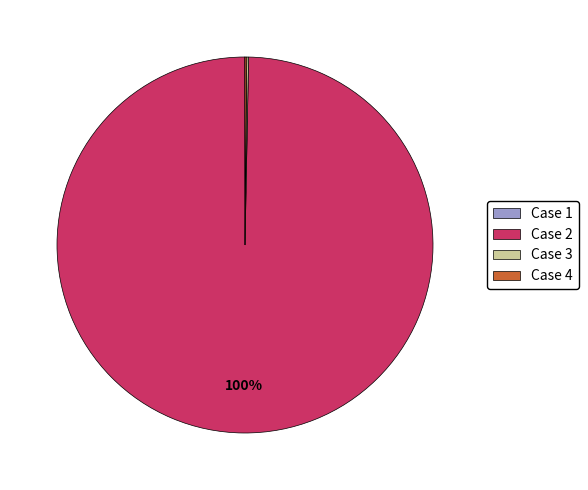

The Case 2 slice represents 100% of the pie. True or false?

True